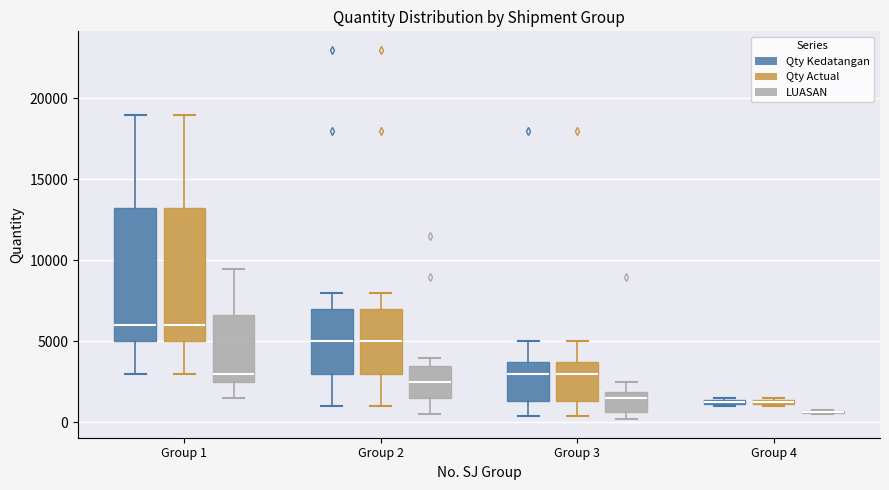

Where does the median line of the box for Group 2 (LUASAN) sit on the y-axis? The values are not printed on the chart, so give them approximately, as read against the axis.

2500